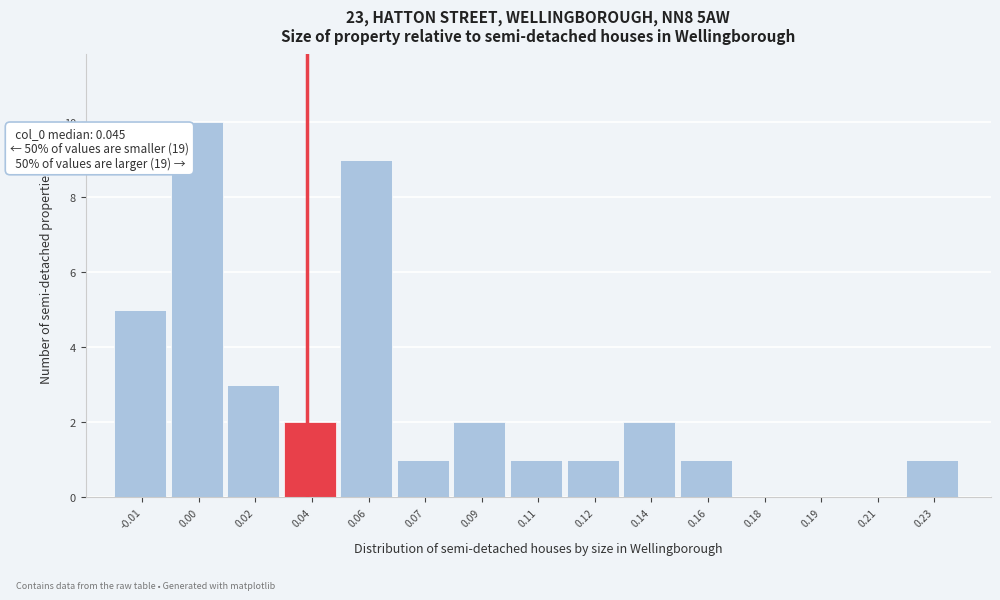

Reading right to left, list all the values displayed in this chart.

0.23=1	0.21=0	0.19=0	0.18=0	0.16=1	0.14=2	0.12=1	0.11=1	0.09=2	0.07=1	0.06=9	0.04=2	0.02=3	0.00=10	-0.01=5